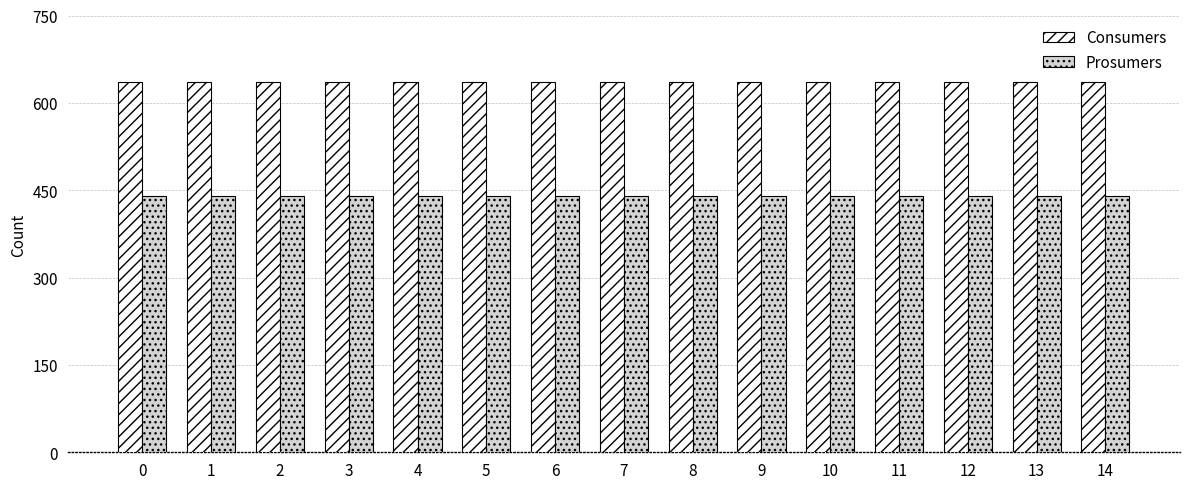

Reading left to right, transcribe all the data shown in this chart.

Consumers: 635	635	635	635	635	635	635	635	635	635	635	635	635	635	635
Prosumers: 440	440	440	440	440	440	440	440	440	440	440	440	440	440	440